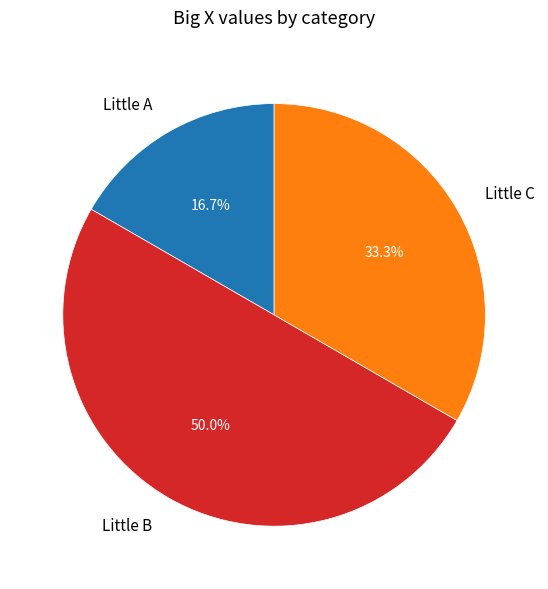

Does Little C account for over 50% of the chart?

No